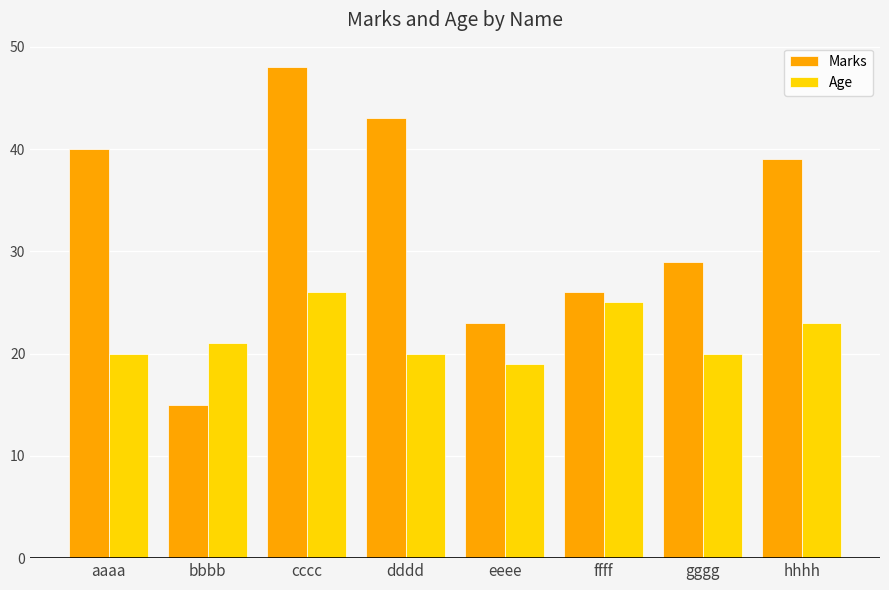

How many groups of bars are there?

8